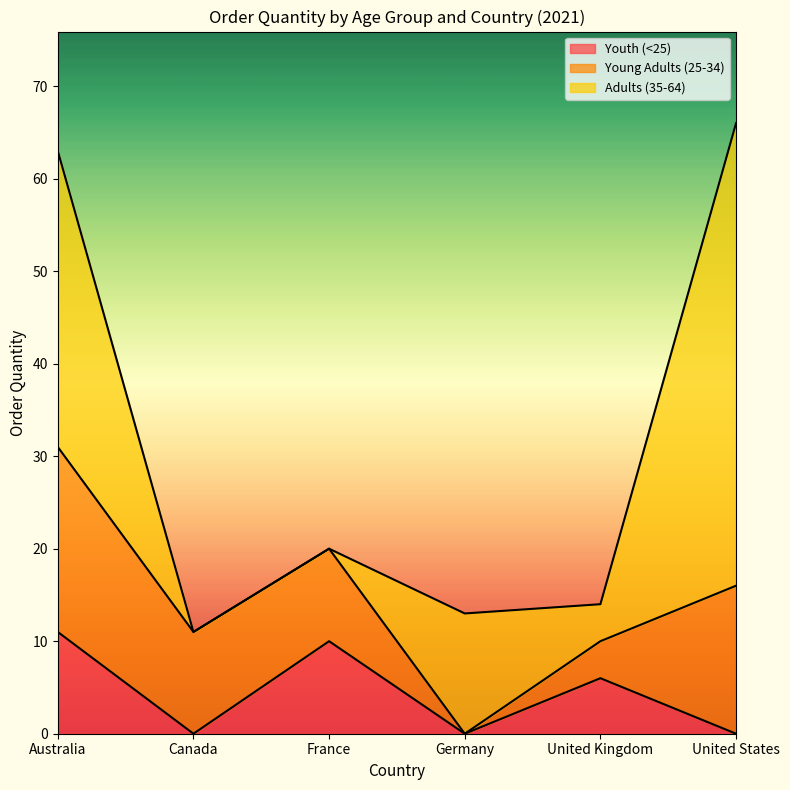

How many data points in Youth (<25) are above 6?

2